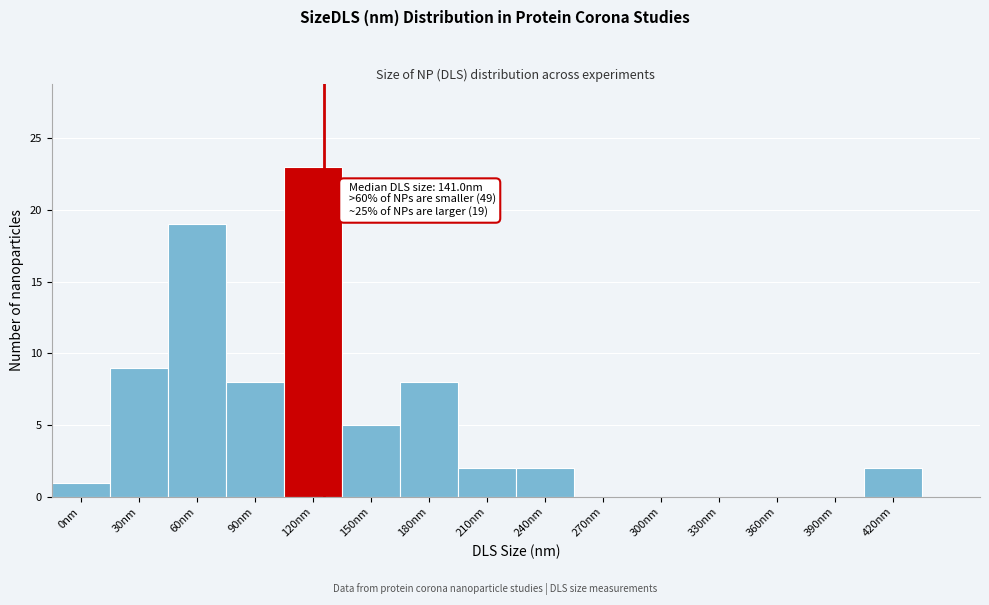

Reading right to left, what are all the values shown in this chart?

420nm=2	390nm=0	360nm=0	330nm=0	300nm=0	270nm=0	240nm=2	210nm=2	180nm=8	150nm=5	120nm=23	90nm=8	60nm=19	30nm=9	0nm=1